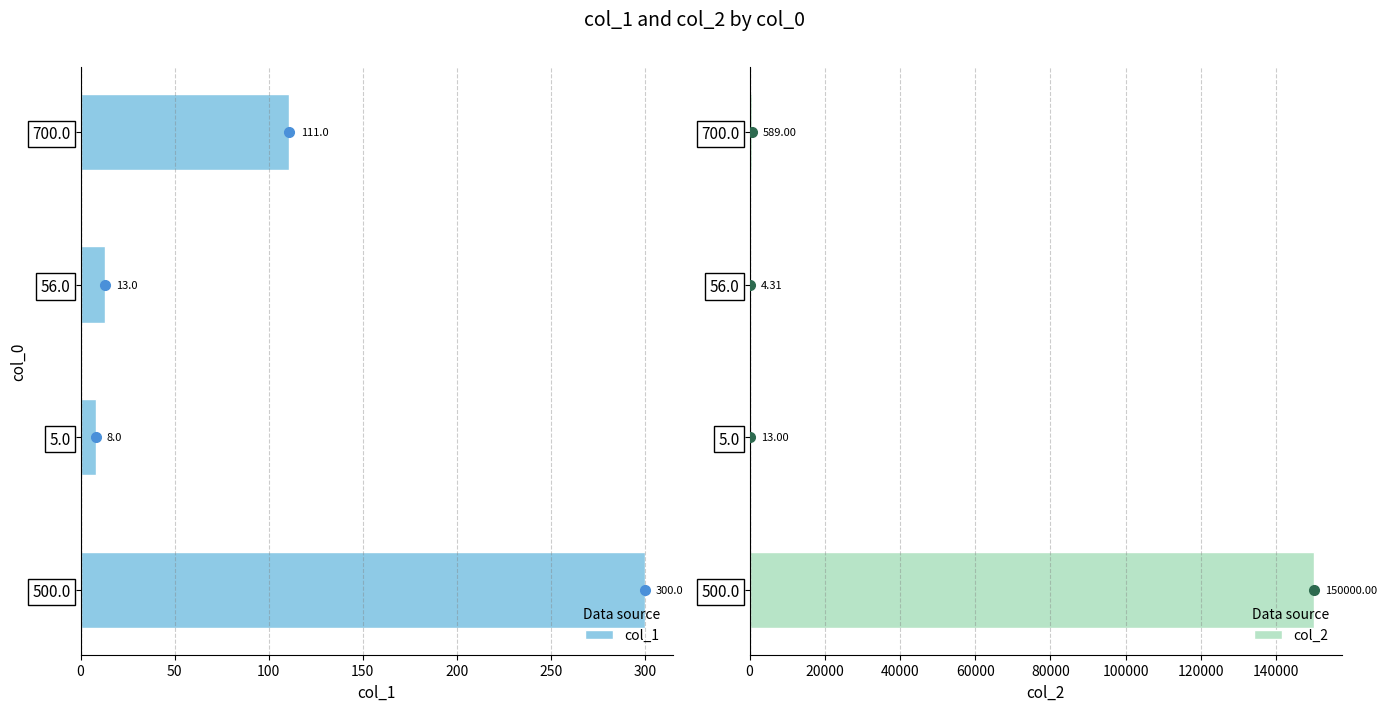

Reading left to right, extract all data points from this chart.

col_1: 300.0	8.0	13.0	111.0
col_2: 150000.0	13.0	4.3	589.0